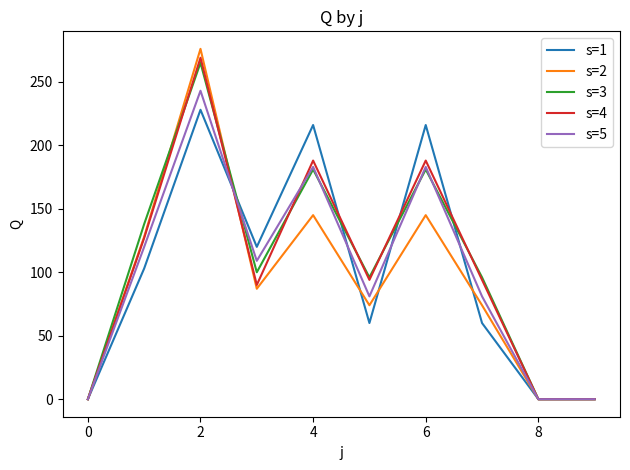

What is the average value of the s=1 series?

100